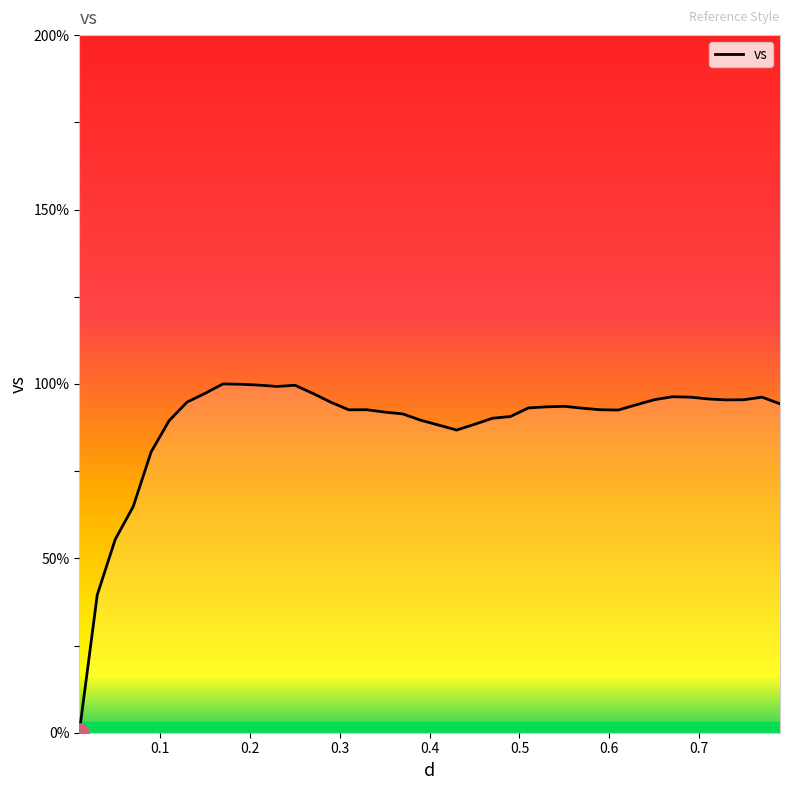

What is the greatest value displayed?

100.0